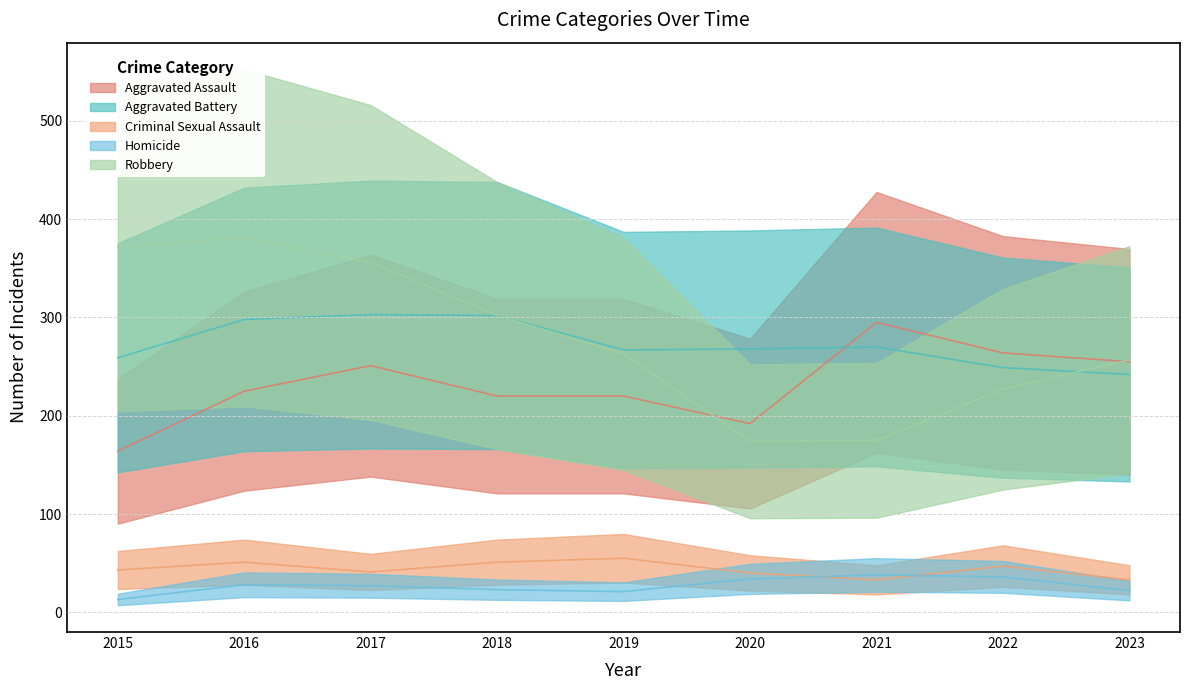

The Criminal Sexual Assault series shows 51 at 2018. True or false?

True